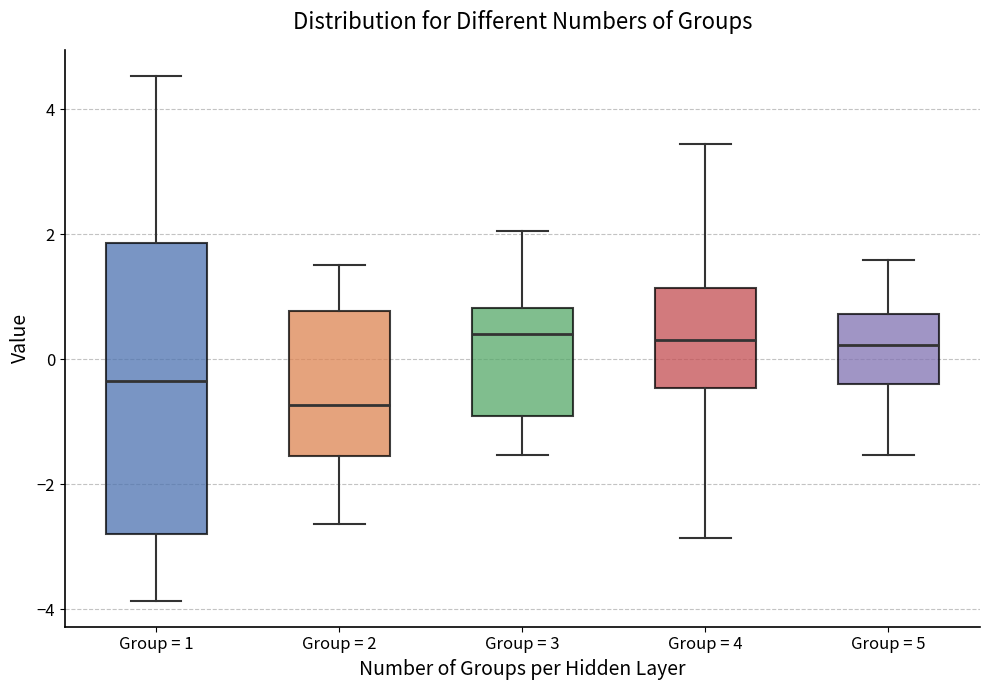

Which box is the tallest, from its lower edge to its upper edge?

Group = 1